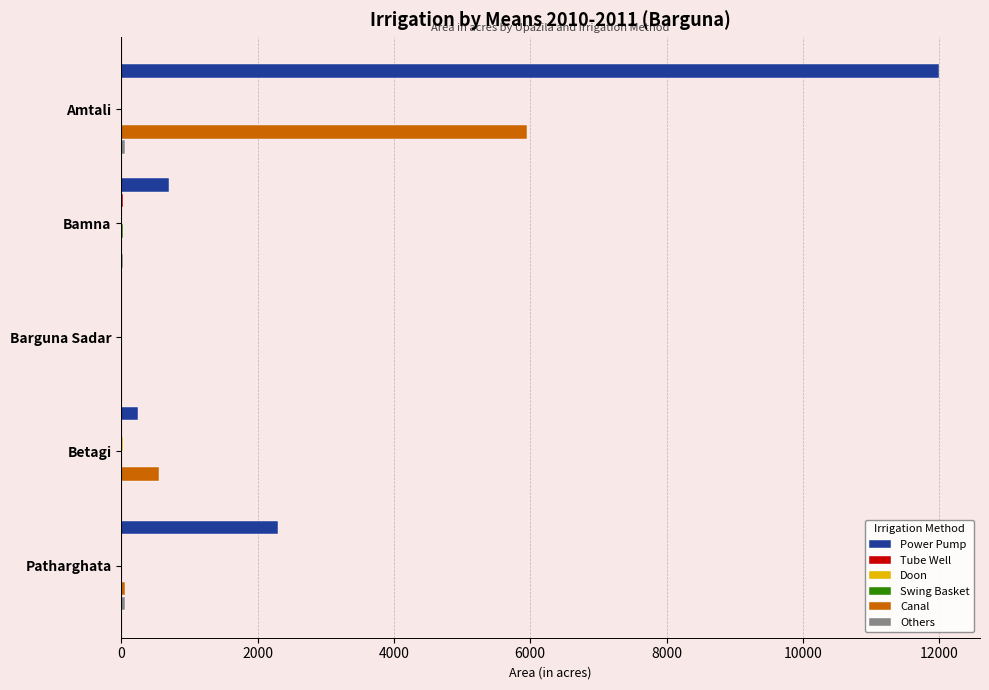

What is the greatest value displayed?

12000